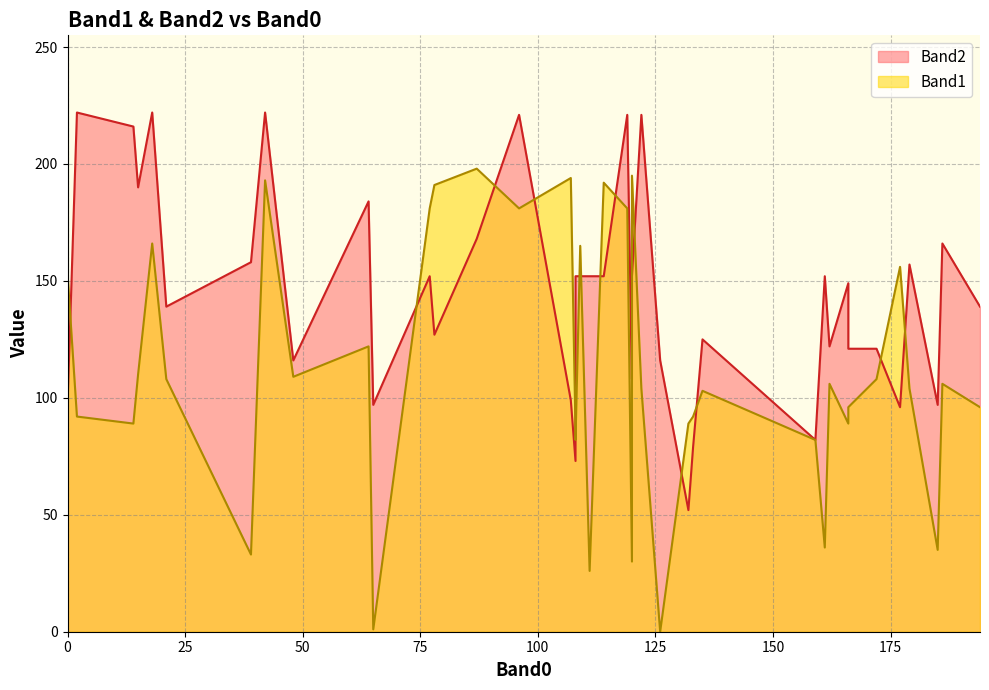

At 194, list the series in order from smallest to largest.

Band1, Band2